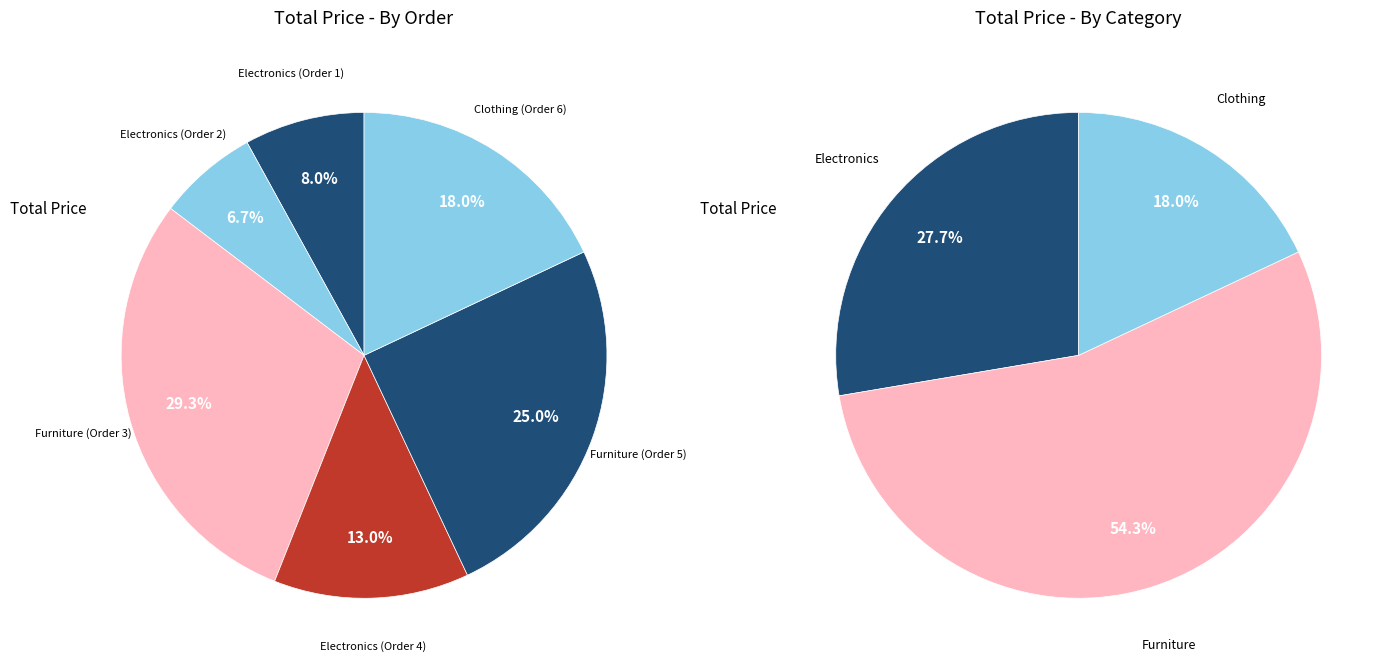

What percentage is the Clothing (Order 6) slice, to the nearest percent?

18%